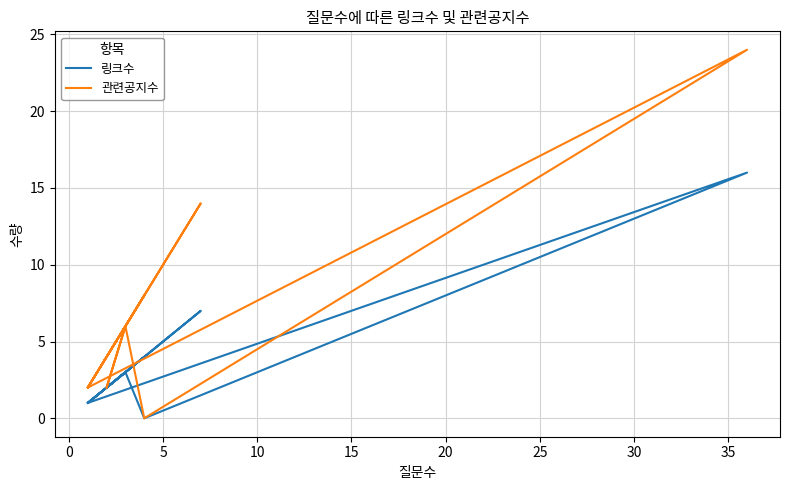

At how many categories does at least one series exceed 21?

1